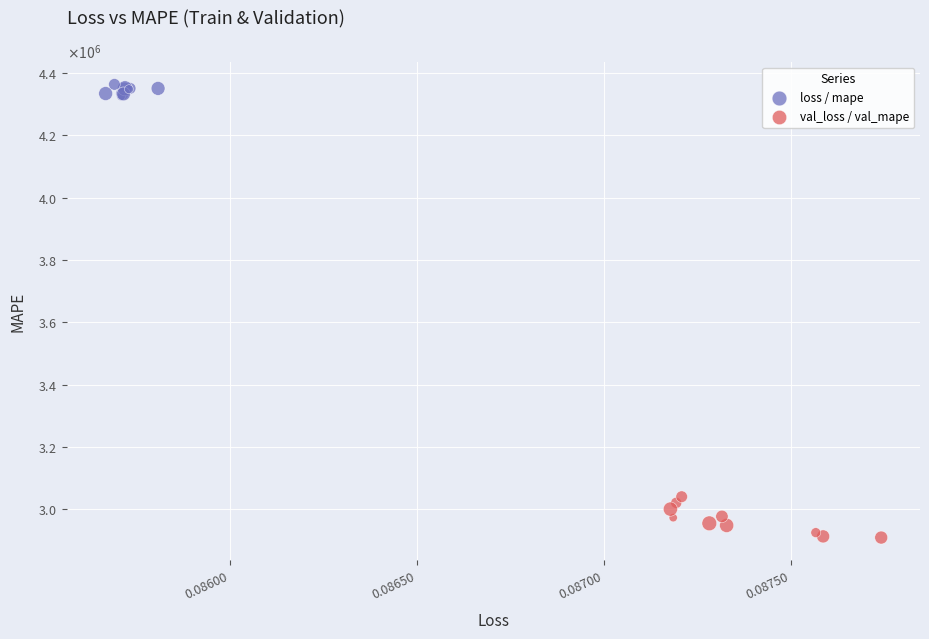

Which series has the widest spread of Y values?

val_loss / val_mape